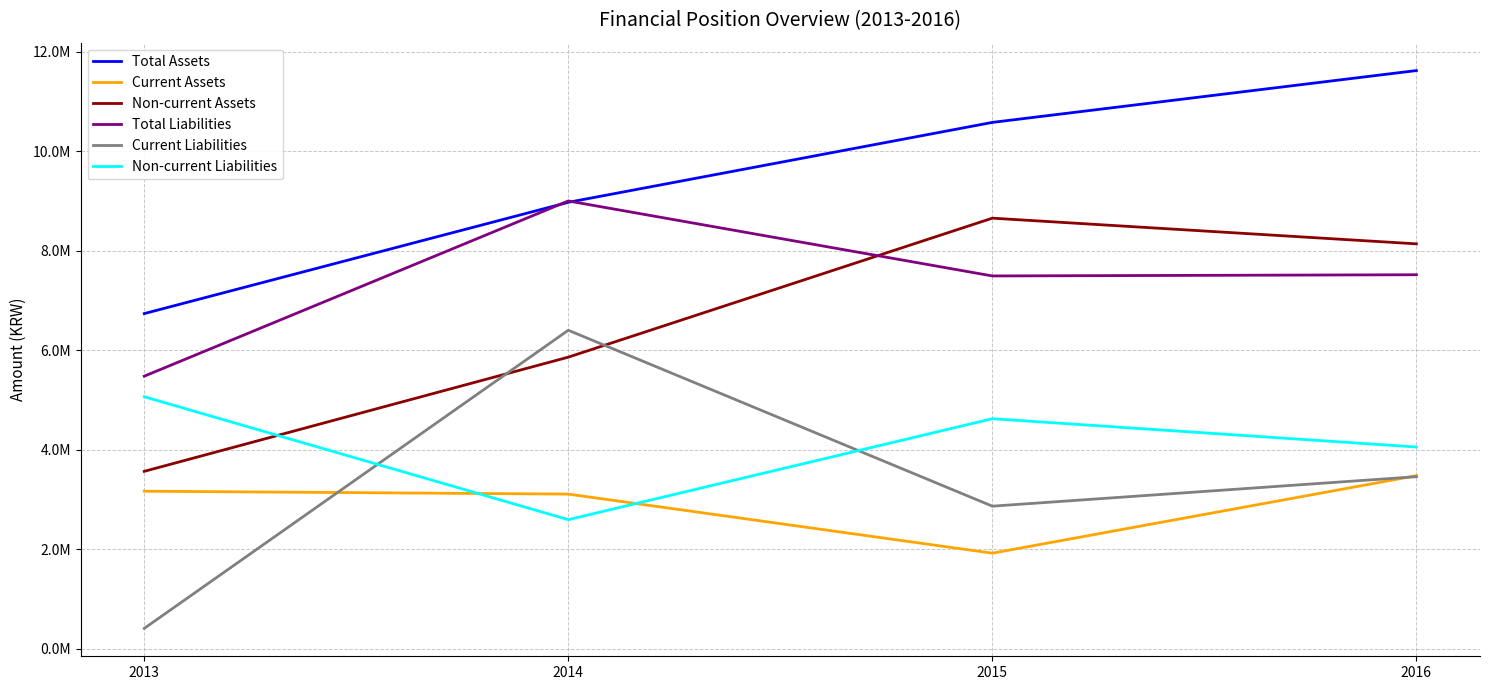

List the series in order of their peak value, highest first.

Total Assets, Total Liabilities, Non-current Assets, Current Liabilities, Non-current Liabilities, Current Assets